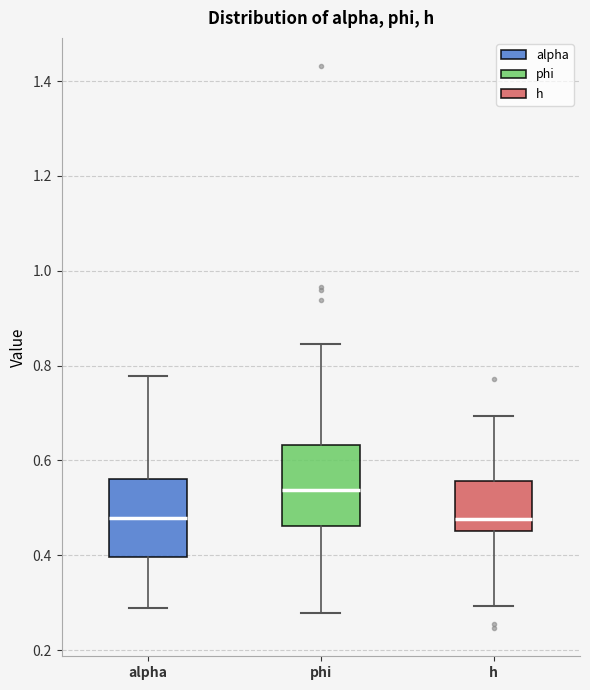

Where does the median line of the box for h sit on the y-axis? The values are not printed on the chart, so give them approximately, as read against the axis.

0.48